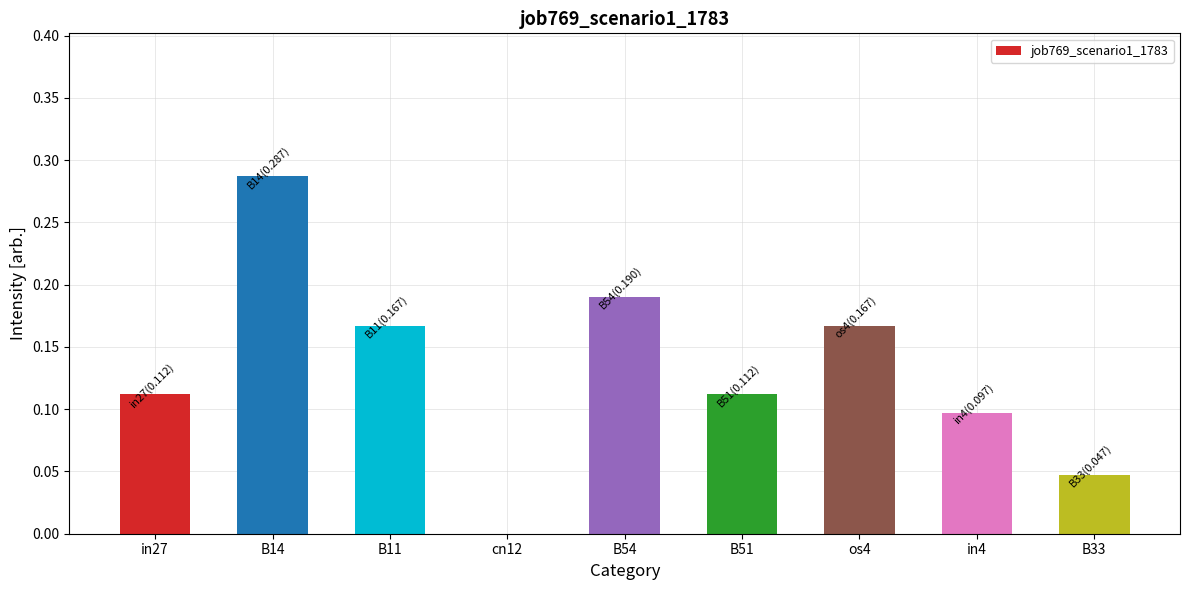

What is the change in value from B11 to in4?

-0.1